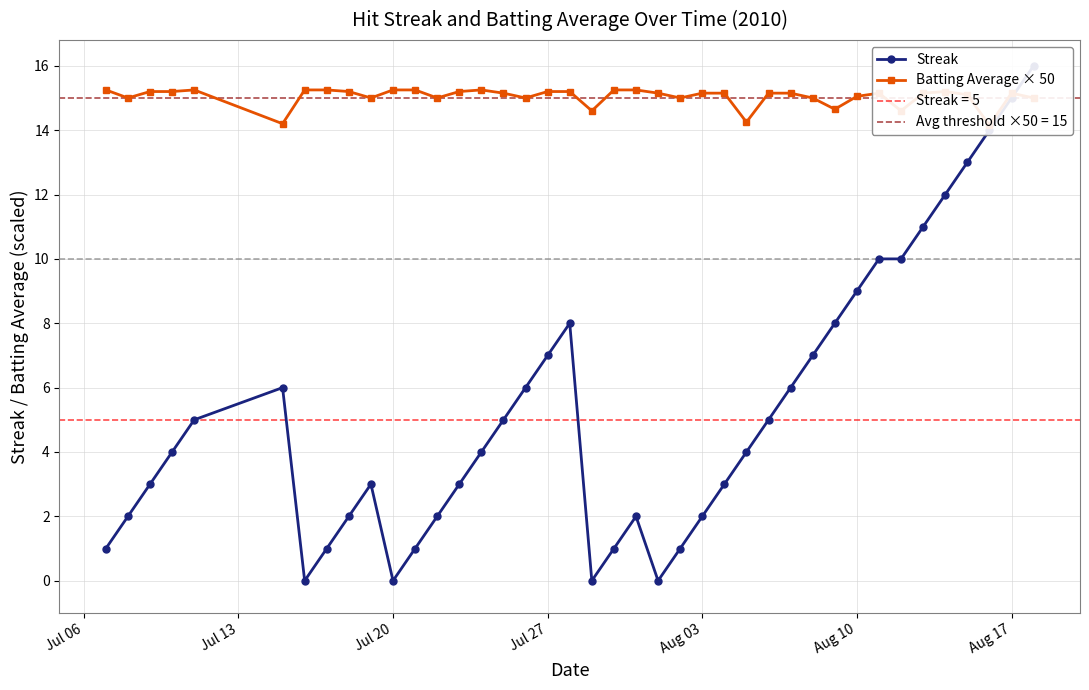

How many lines are shown in the chart?

2